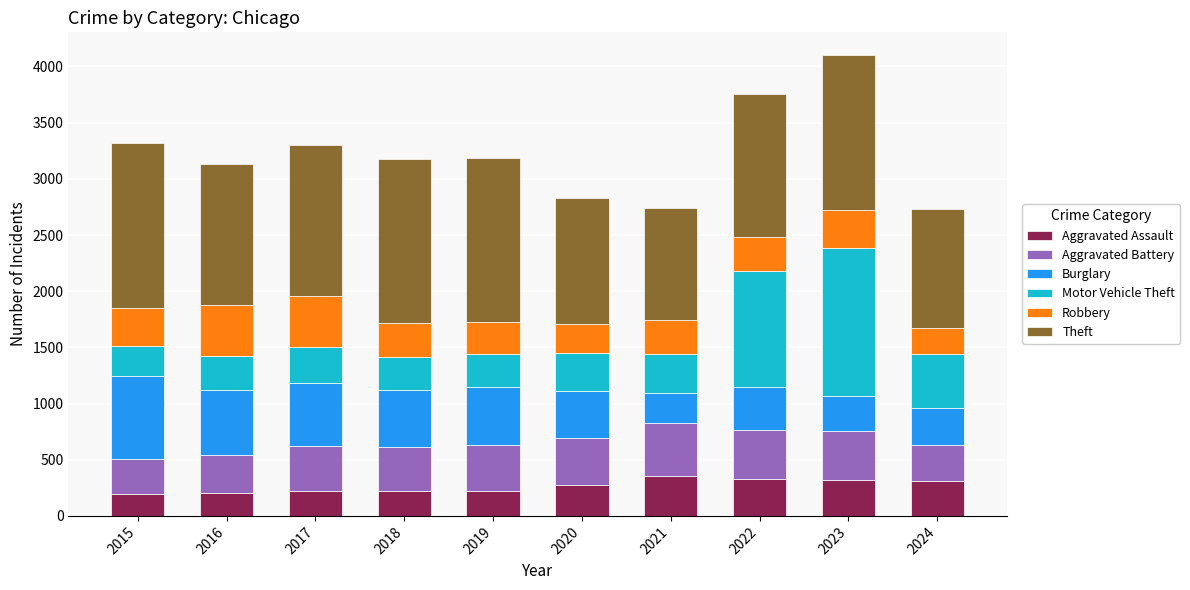

What is the maximum value for Aggravated Assault?

352